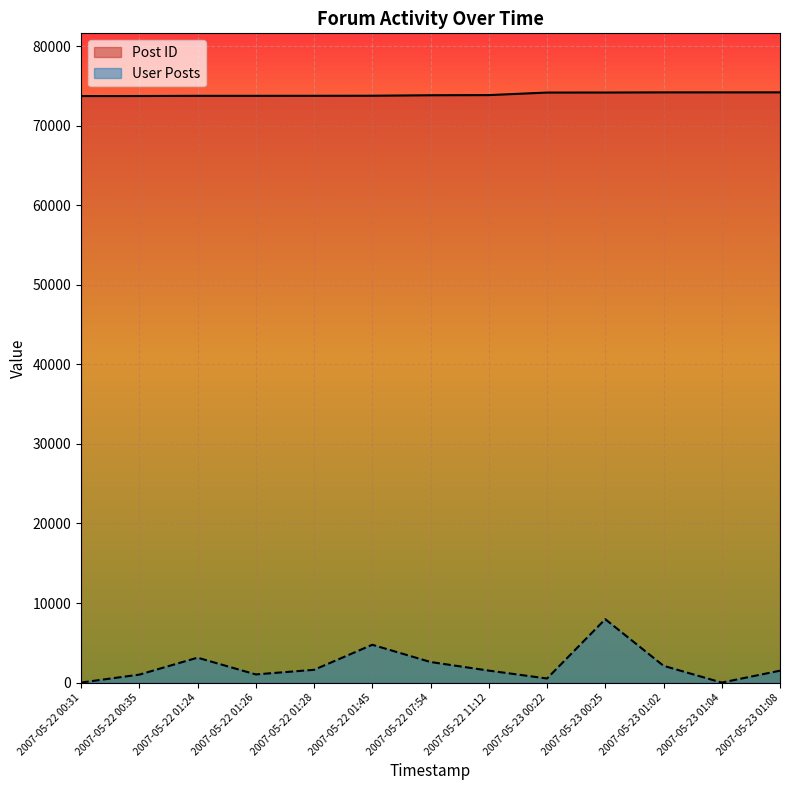

Where is User Posts nearest to the value 3985?

2007-05-22 01:45